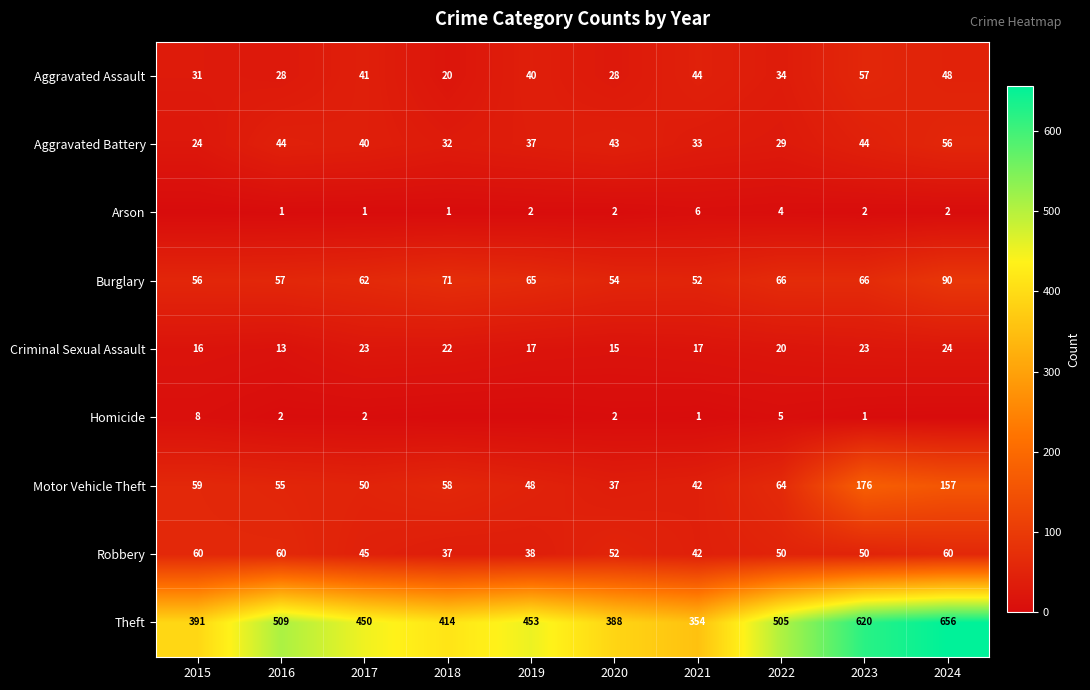

The value of Motor Vehicle Theft at 2022 is 64. True or false?

True